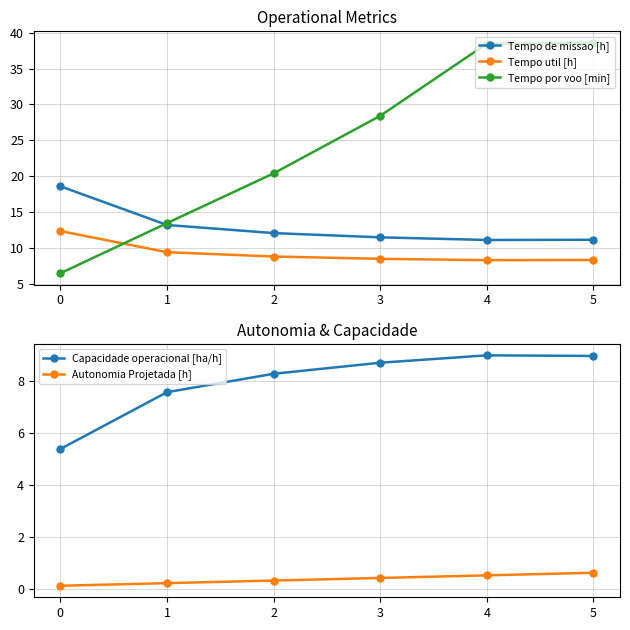

What is the total value across all series at 5?

67.7